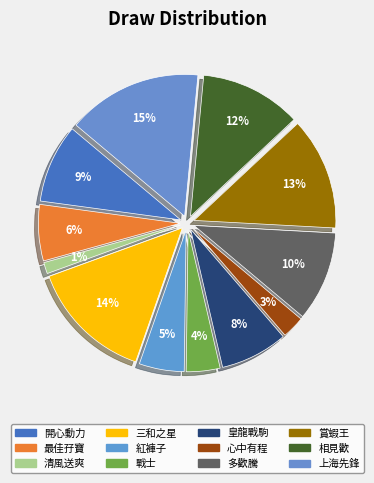

To the nearest percent, what is the difference between the 戰士 and 心中有程 slice percentages?

1%